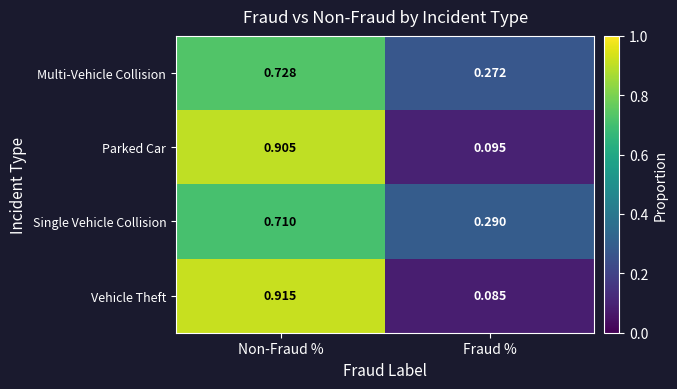

At which category is the sum across all series the highest?

Non-Fraud %